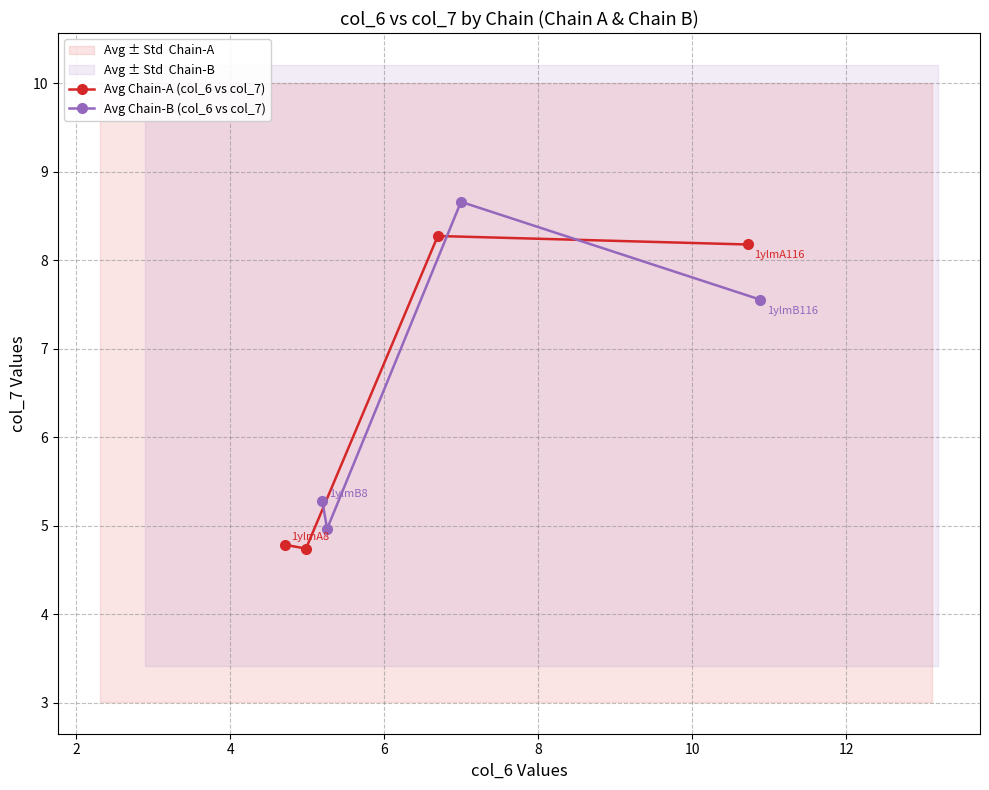

What is the value of the Avg Chain-A (col_6 vs col_7) point at the 1st from the left?

4.8